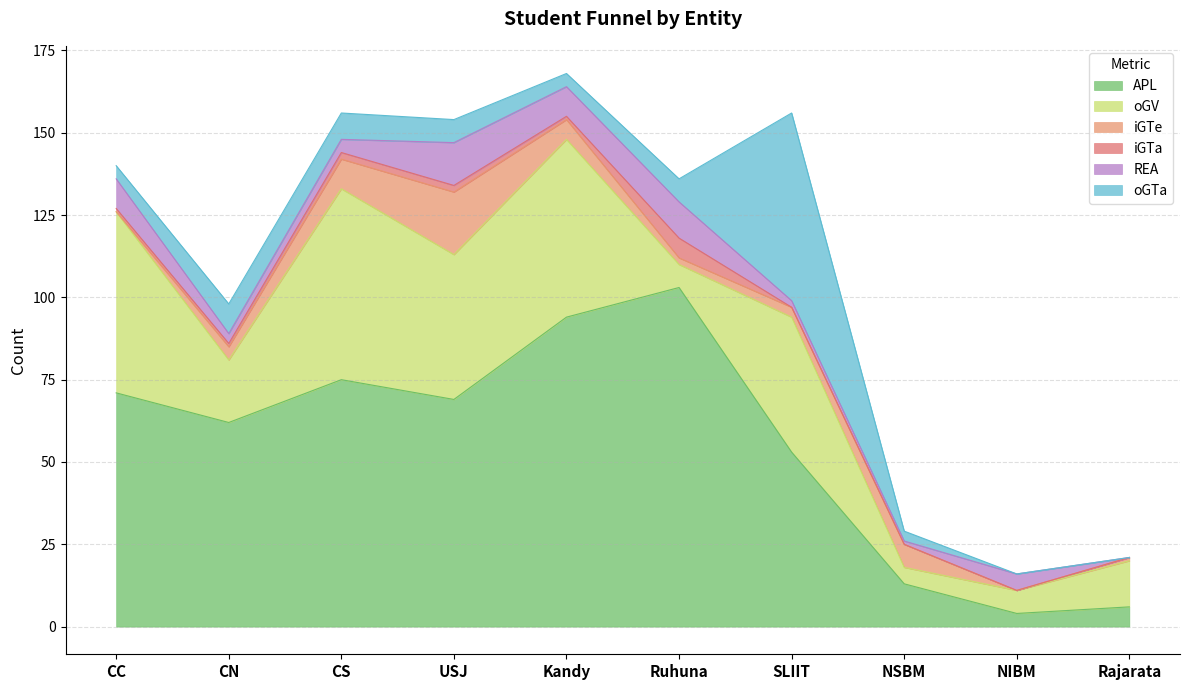

Which series has the largest range (max minus min)?

APL